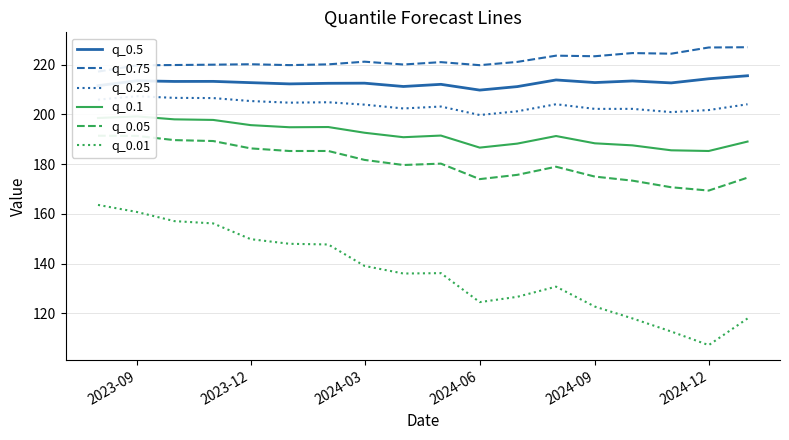

True or false: q_0.1 and q_0.01 intersect in this chart.

False